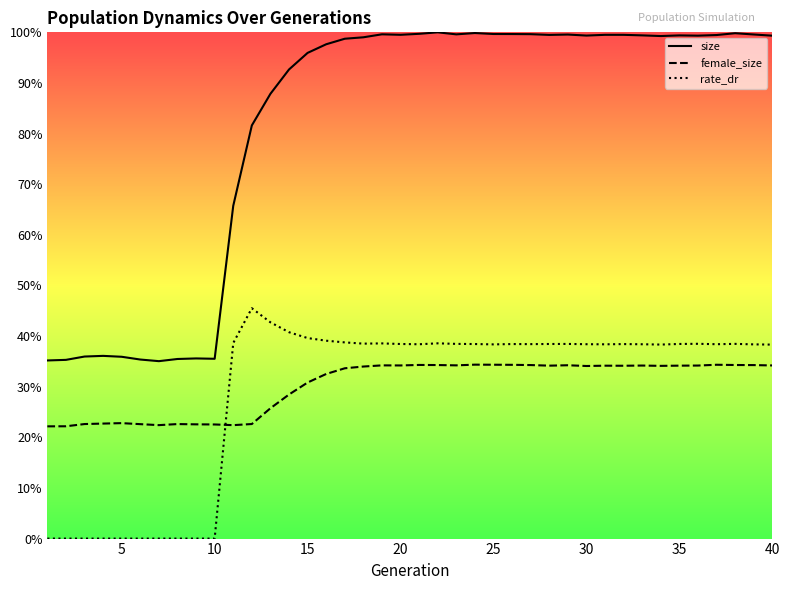

What is the approximate value of size at 25?

1.0